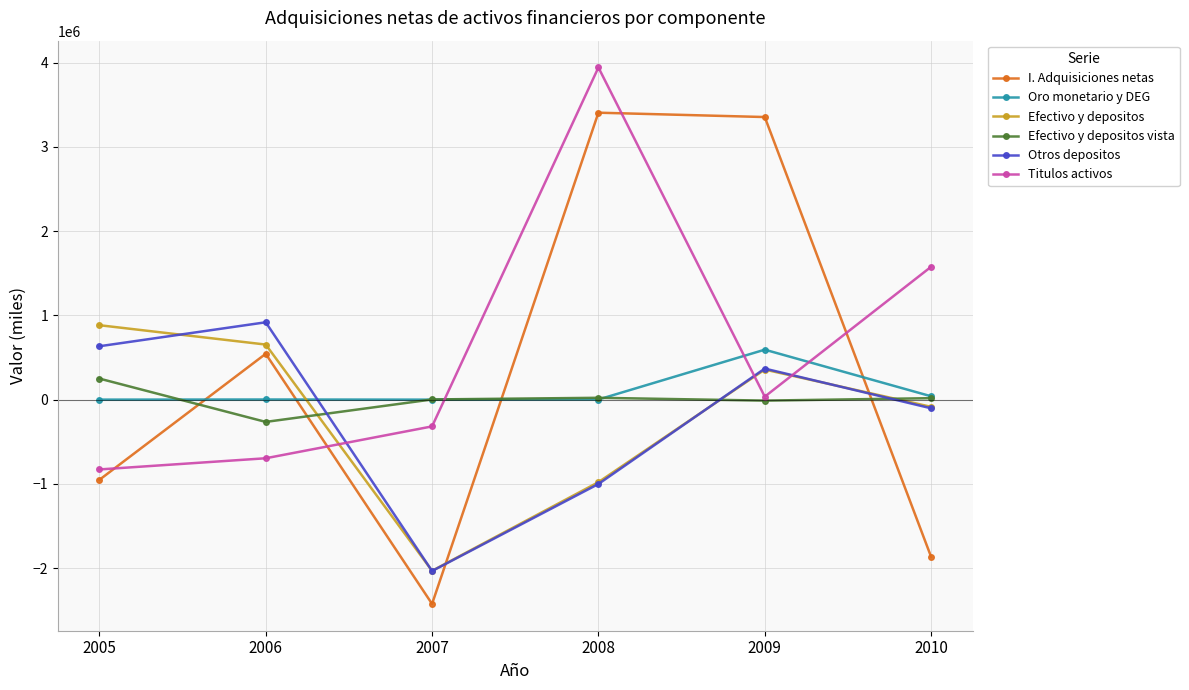

Where do Titulos activos and Otros depositos first cross each other?

2006 and 2007